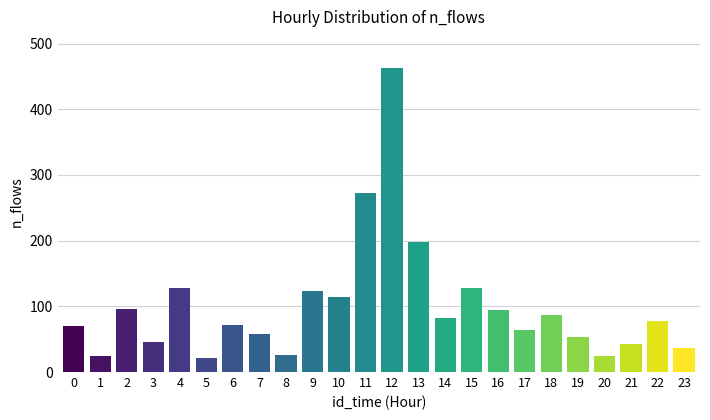

What is the value of the 4th bar from the left?

45